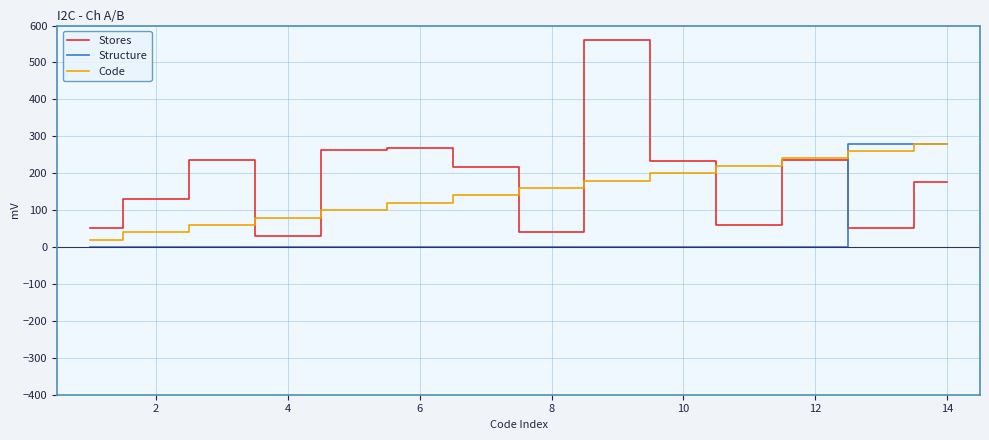

Which series has the largest range (max minus min)?

Stores